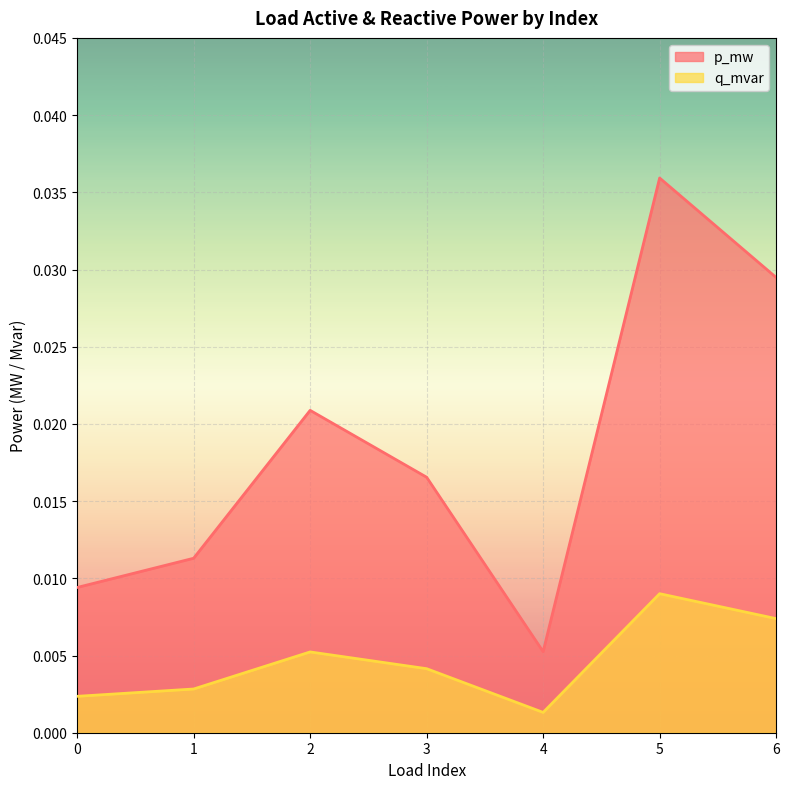

At how many categories does at least one series exceed 0?

7